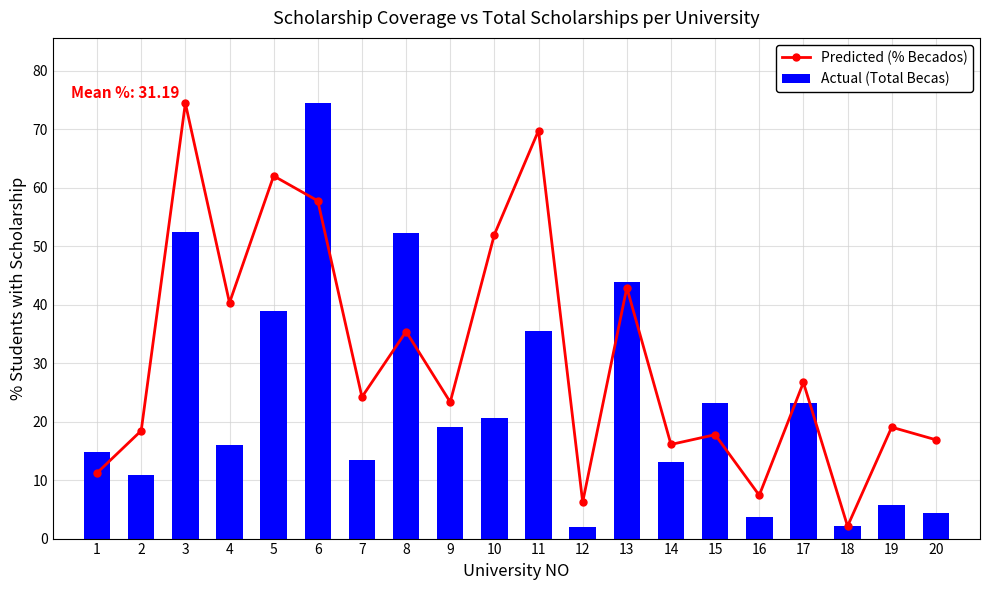

Which category has the highest value across all series?

3